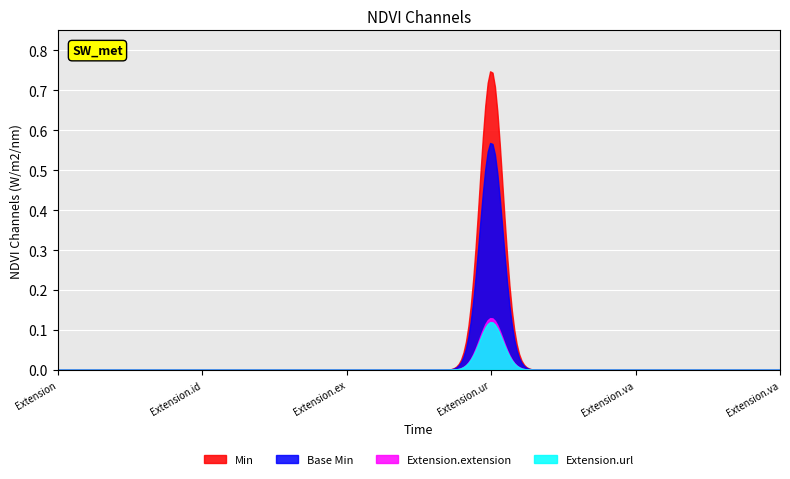

True or false: Min and Base Min cross at least once.

False